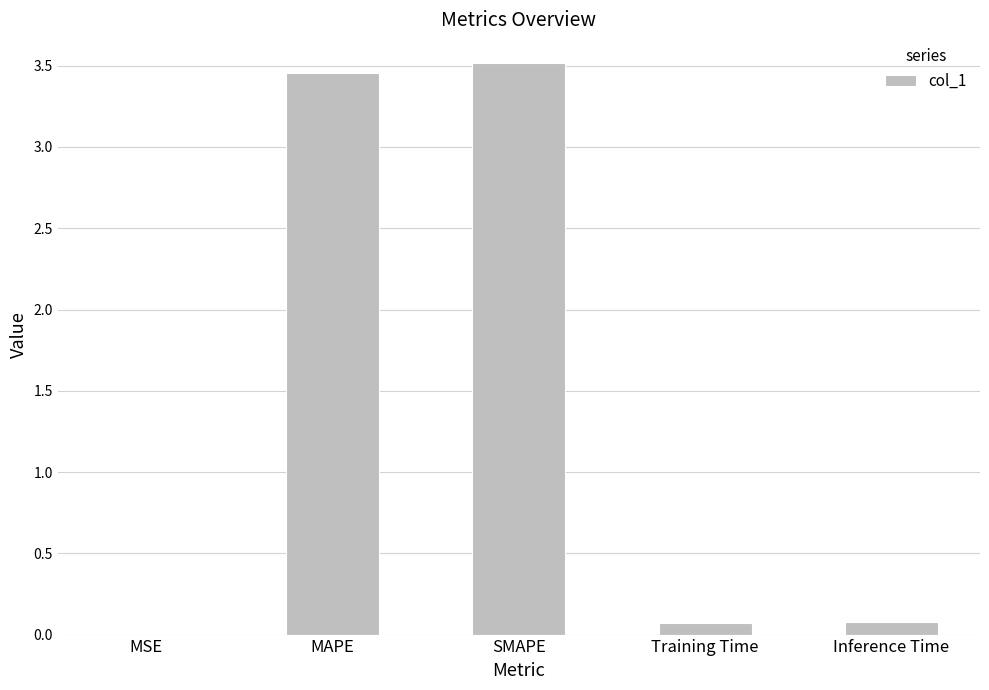

Which has a higher value, MAPE or Training Time?

MAPE